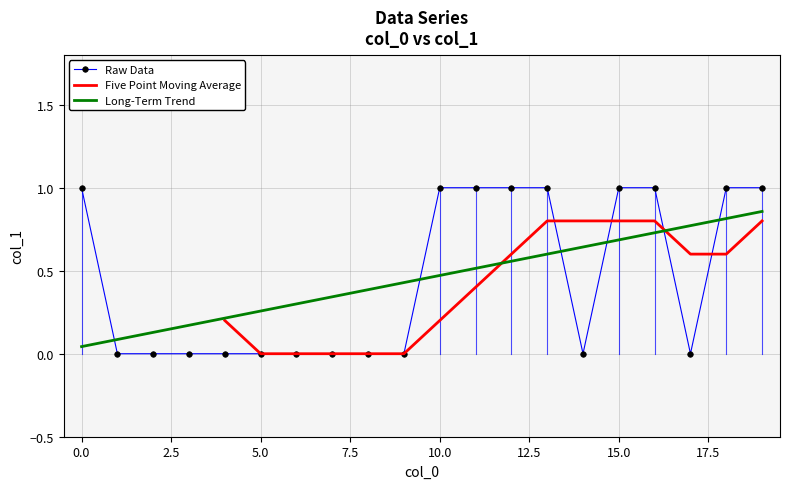

How many values are above zero?

9